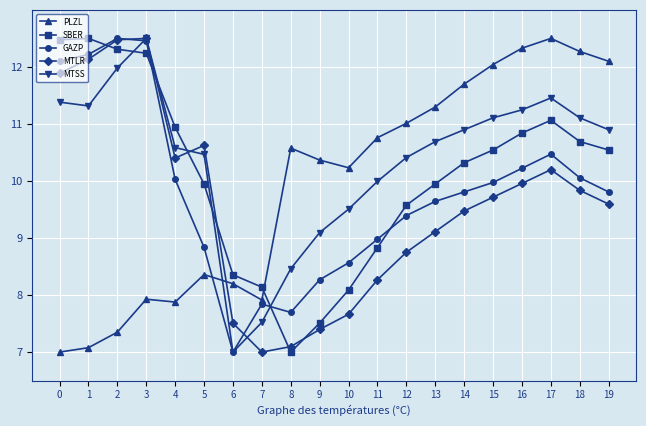

At how many categories does at least one series exceed 10?

18